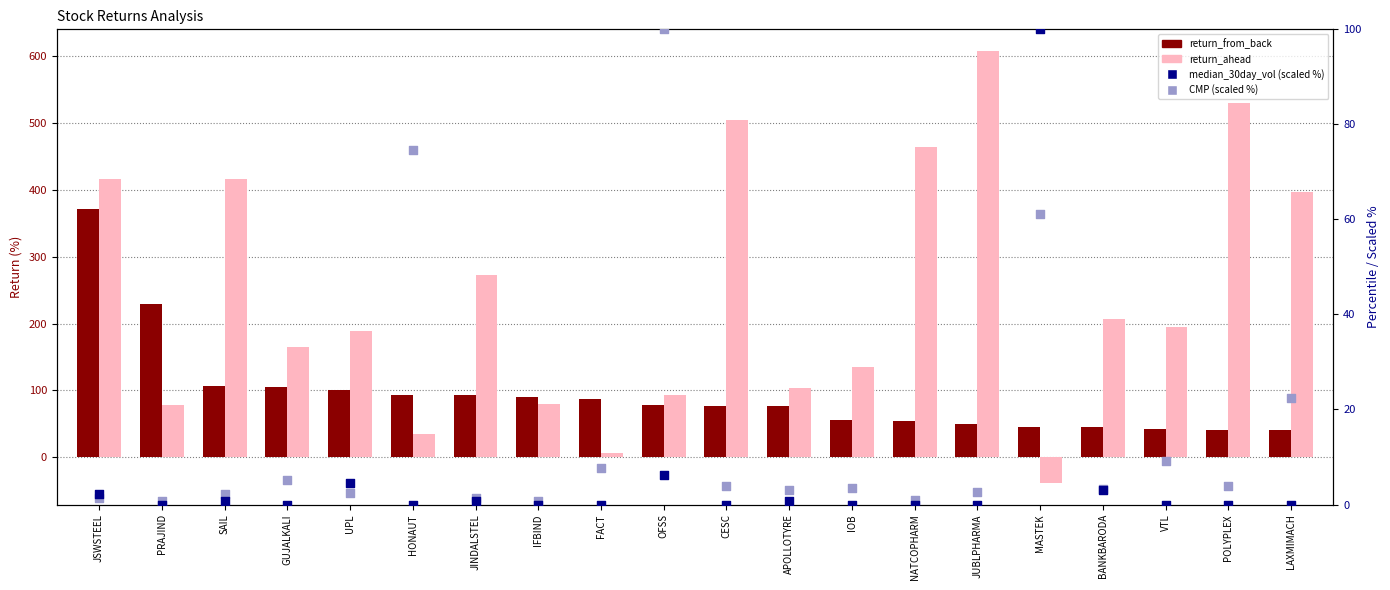

At which category is the sum across all series the highest?

JSWSTEEL